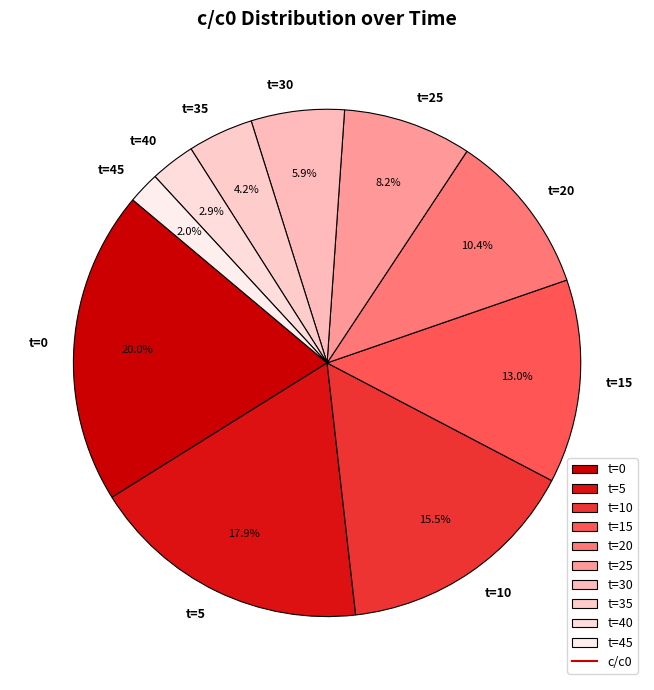

Rank the categories by value from highest to lowest.

t=0, t=5, t=10, t=15, t=20, t=25, t=30, t=35, t=40, t=45